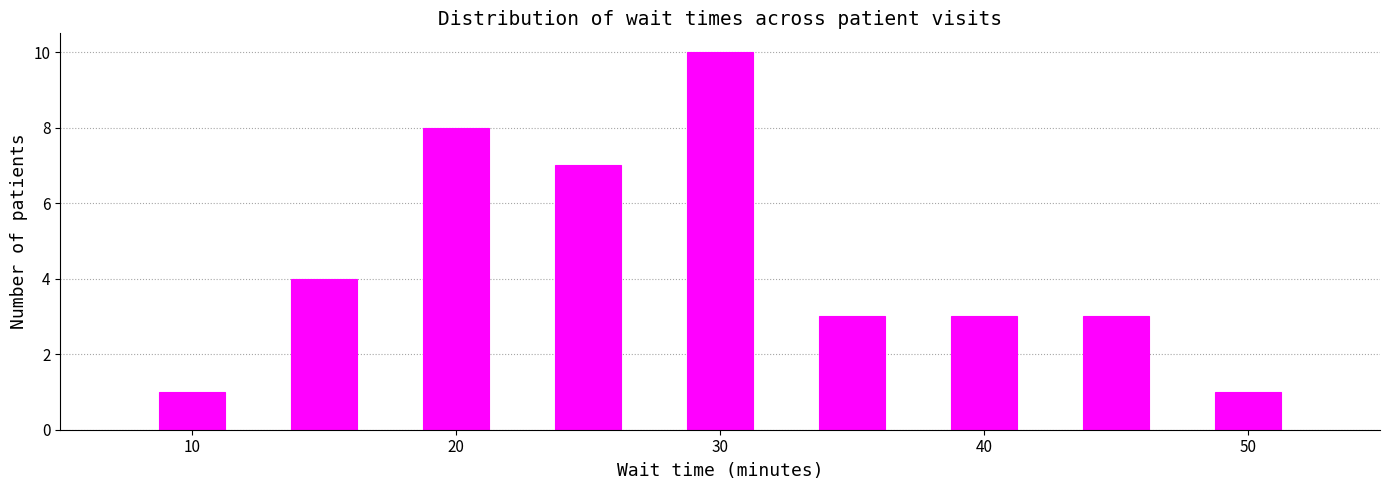

What is the average value?

4